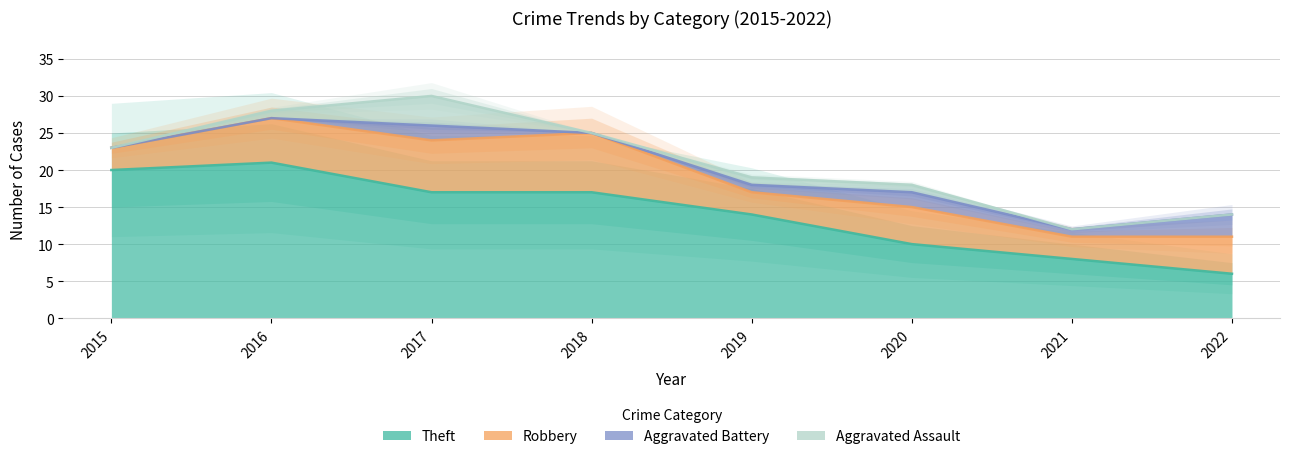

Where is Aggravated Battery nearest to the value 1?

2019